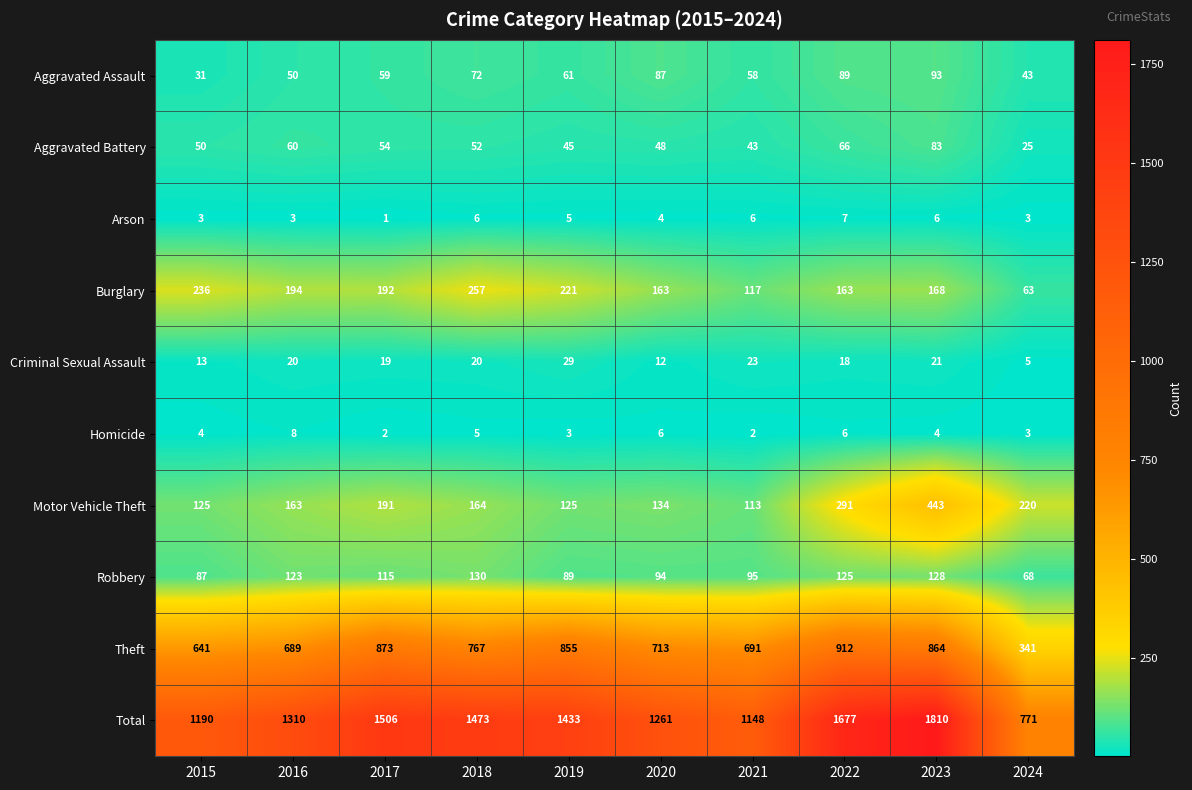

Which category has the highest value in the Burglary series?

2018